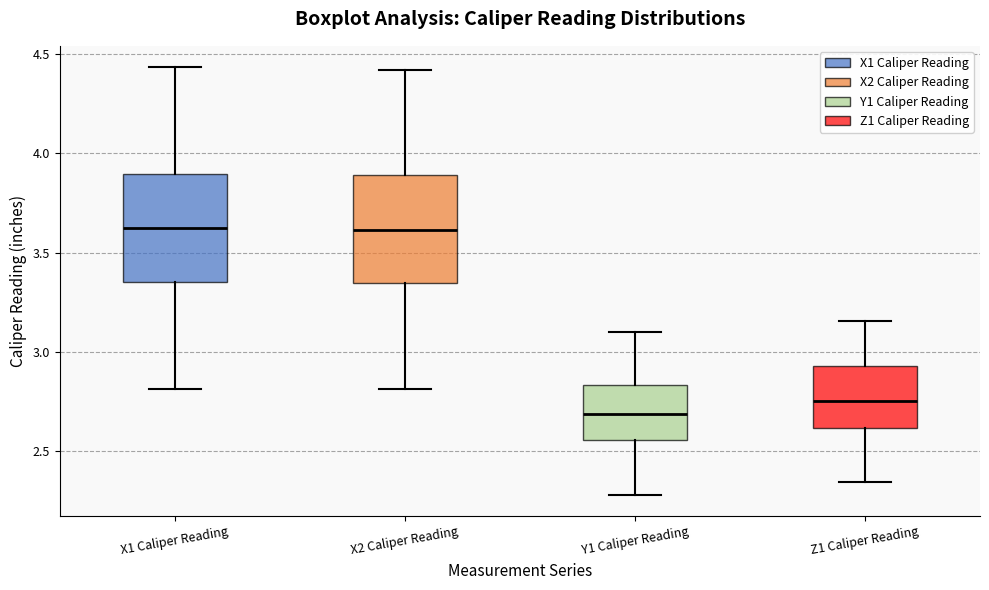

Reading left to right, transcribe this box plot: for each box, give where its median line is, the range the box spans, and where its two whiskers end, as read against the y-axis. The values are not printed on the chart, so give them approximately, as read against the axis.

X1 Caliper Reading: median 3.65, box 3.35 to 3.90, whiskers 2.80 to 4.45
X2 Caliper Reading: median 3.60, box 3.35 to 3.90, whiskers 2.80 to 4.40
Y1 Caliper Reading: median 2.70, box 2.55 to 2.85, whiskers 2.30 to 3.10
Z1 Caliper Reading: median 2.75, box 2.60 to 2.95, whiskers 2.35 to 3.15